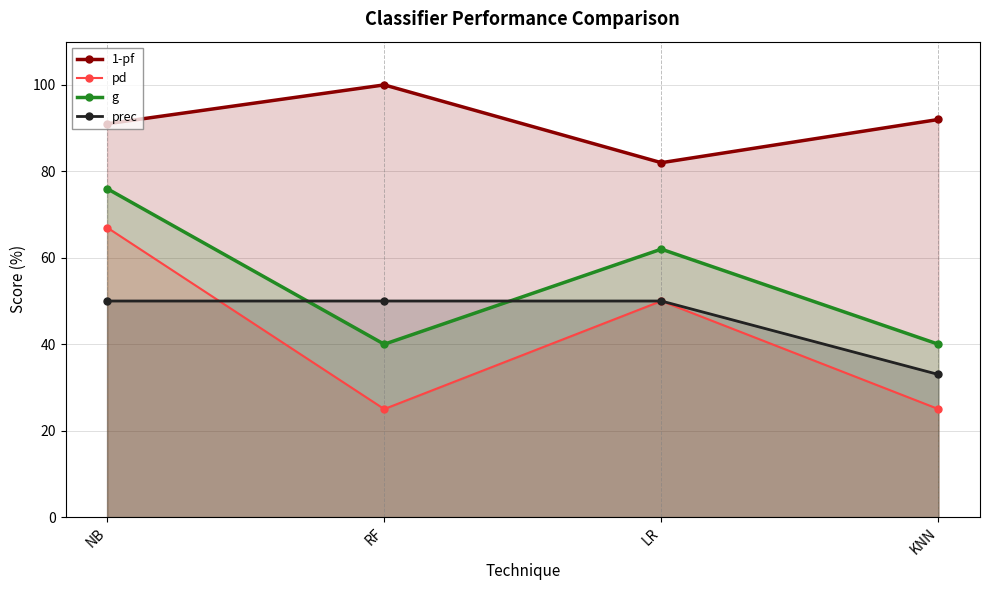

True or false: prec has more than 1 interior local peaks.

False